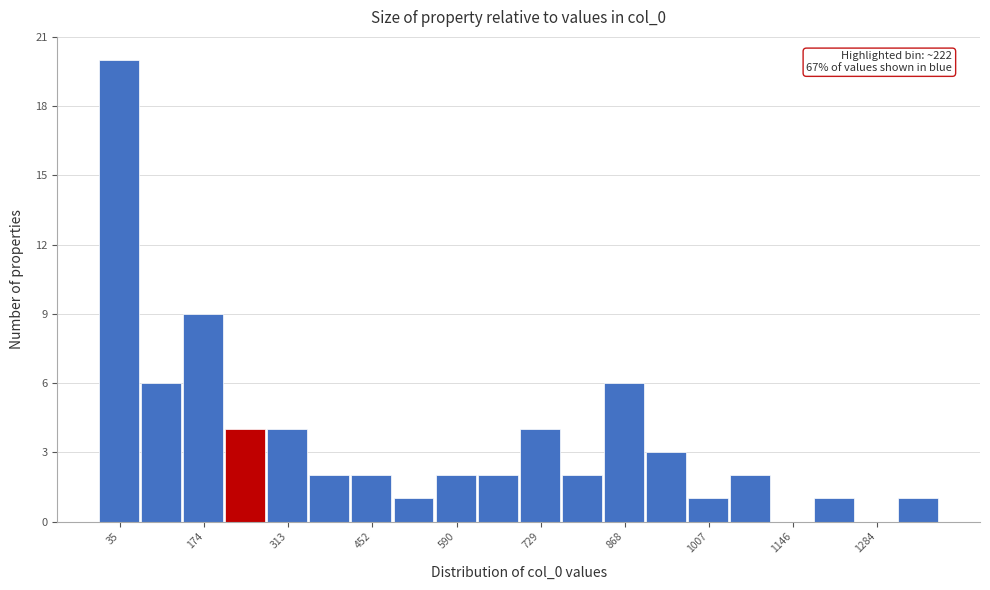

Around what value on the x-axis is the tallest bar? Give the approximate position of its centre, as read against the axis.

40